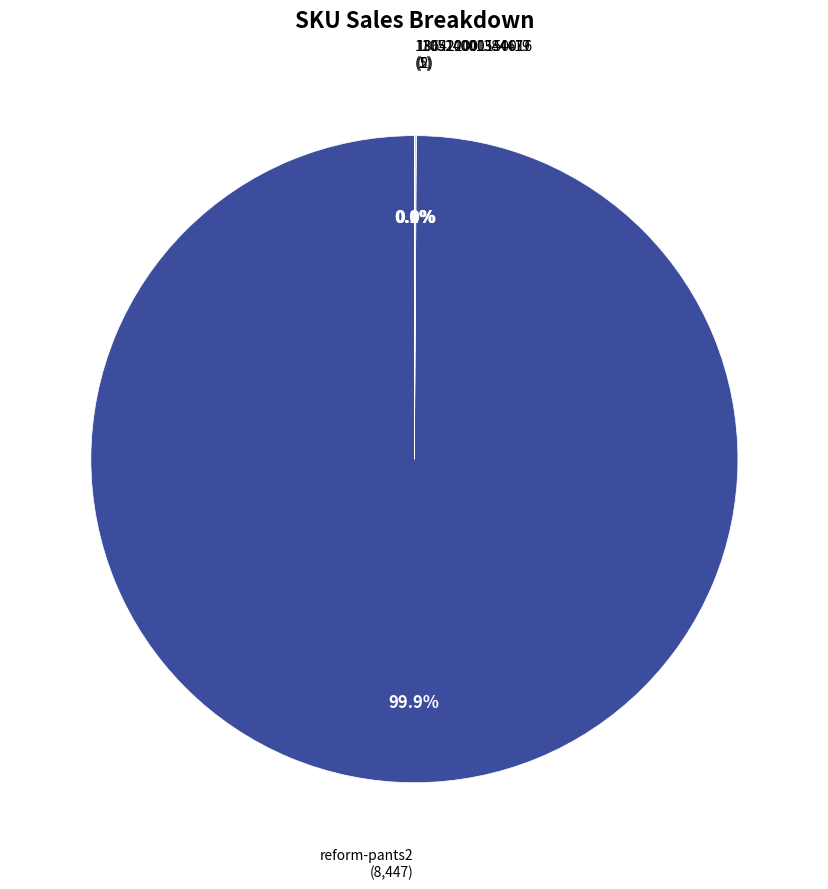

How many segments does this pie chart have?

4